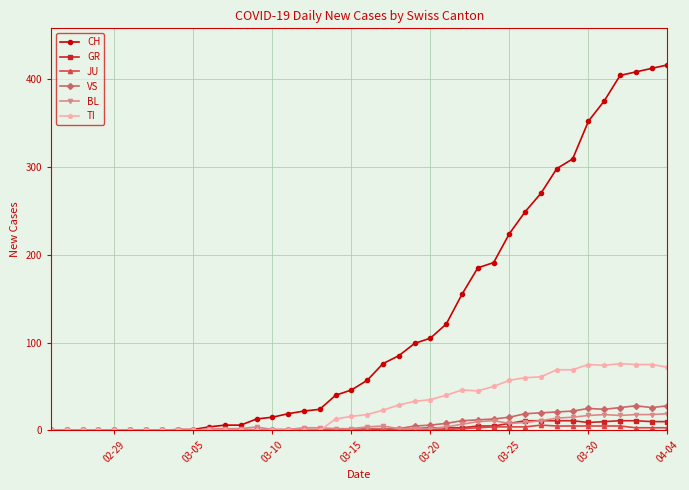

What is the difference between the maximum and minimum values in the BL series?

19